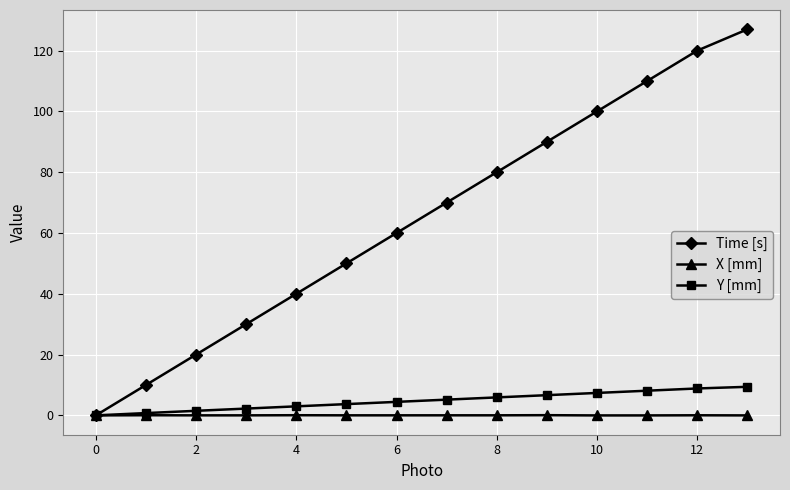

Which series has the widest spread of values?

Time [s]